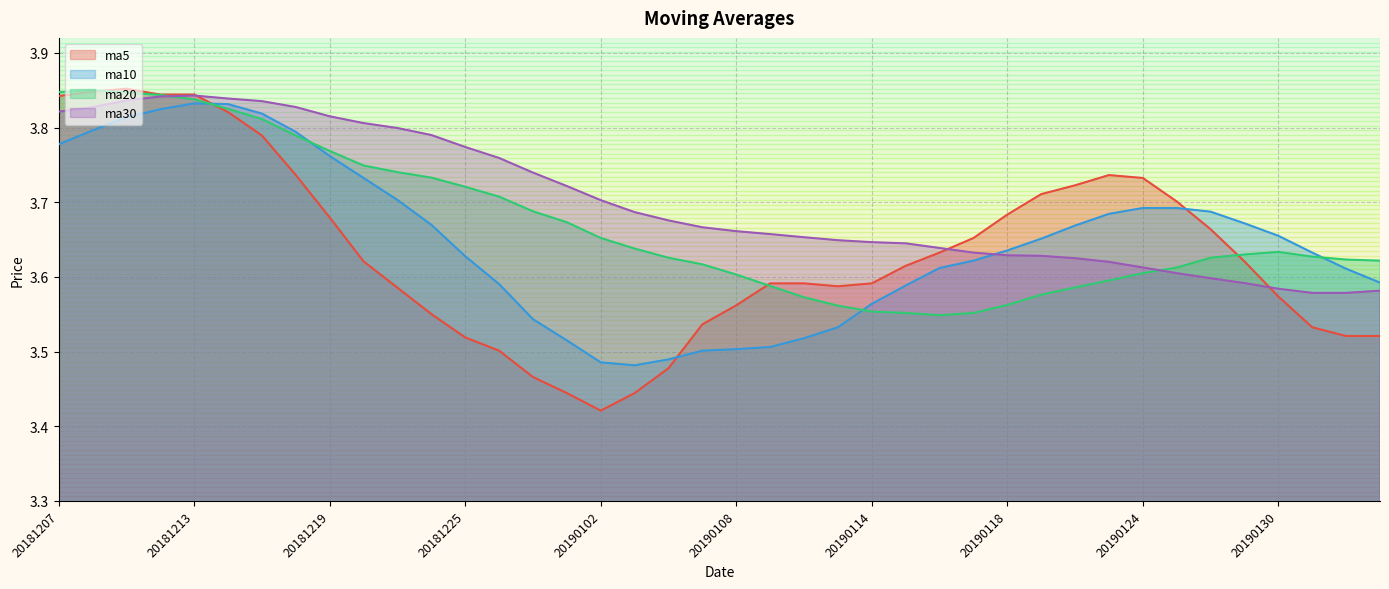

What is the minimum value for ma10?

3.5